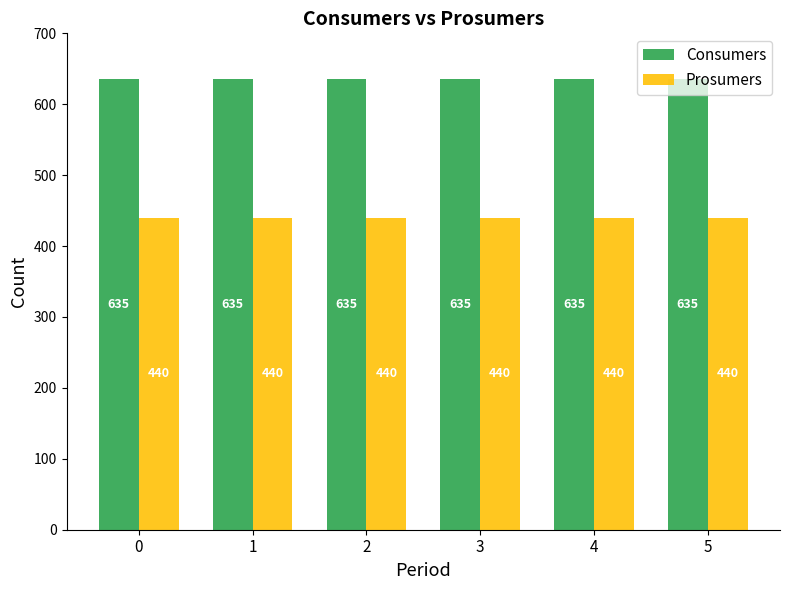

Is it true that Prosumers equals 96 at 3?

False